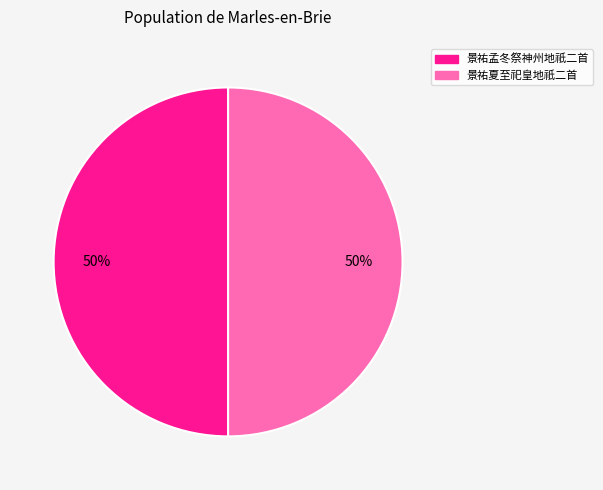

To the nearest percent, what is the average slice percentage?

50%